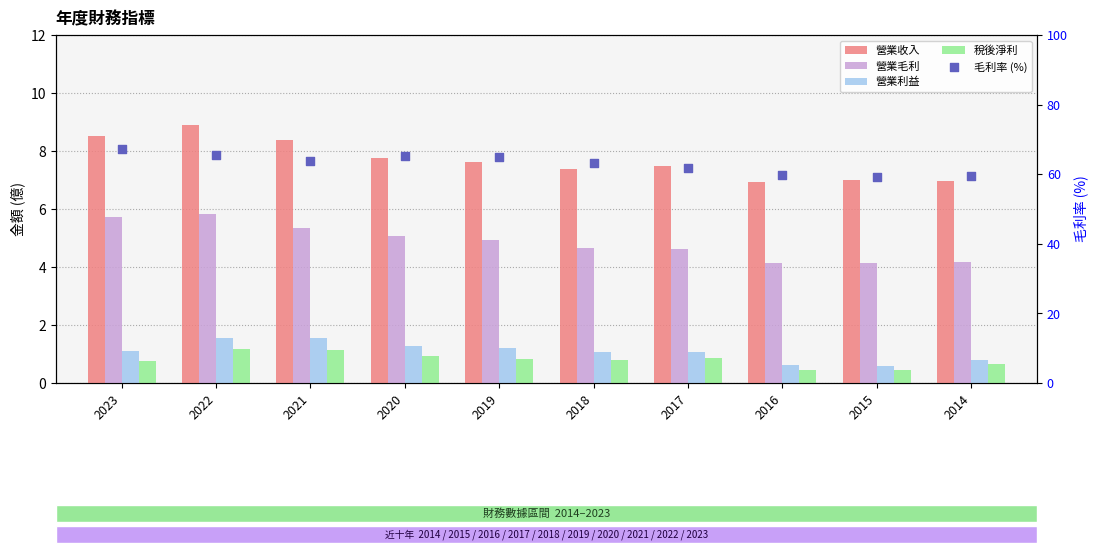

What is the total value across all series at 2019?

79.4